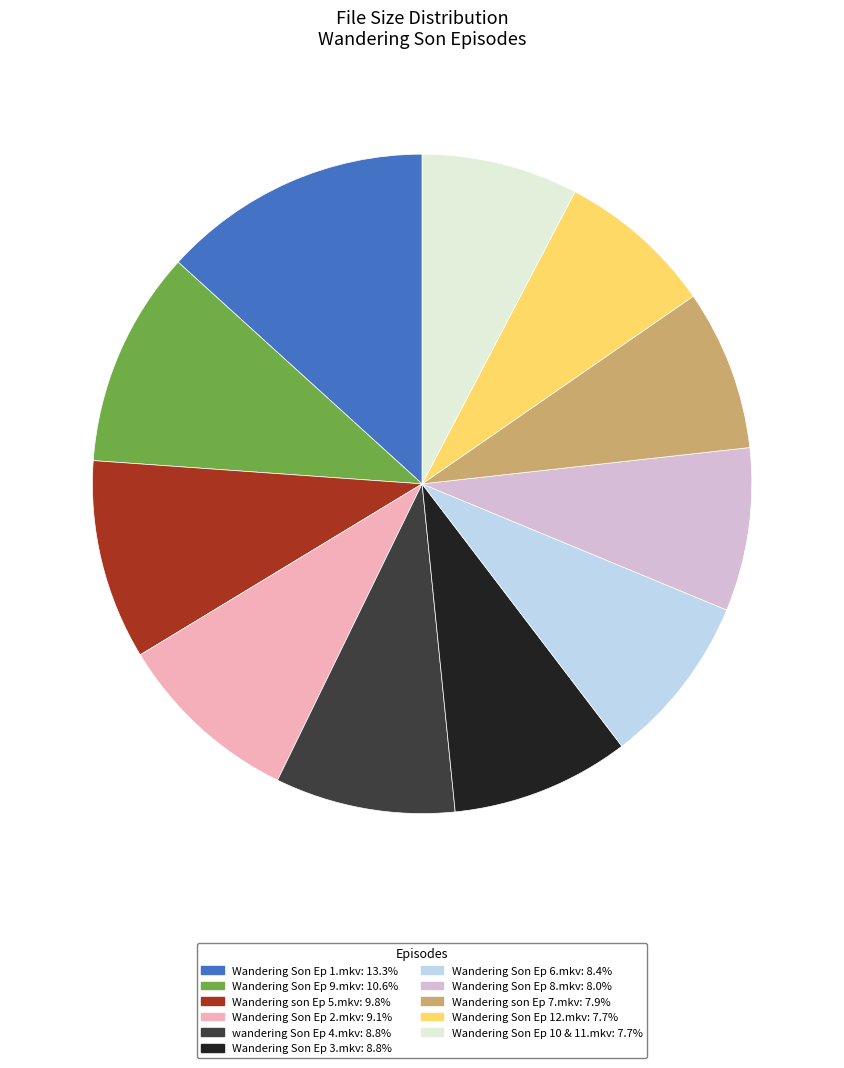

Does any single category account for the majority?

No